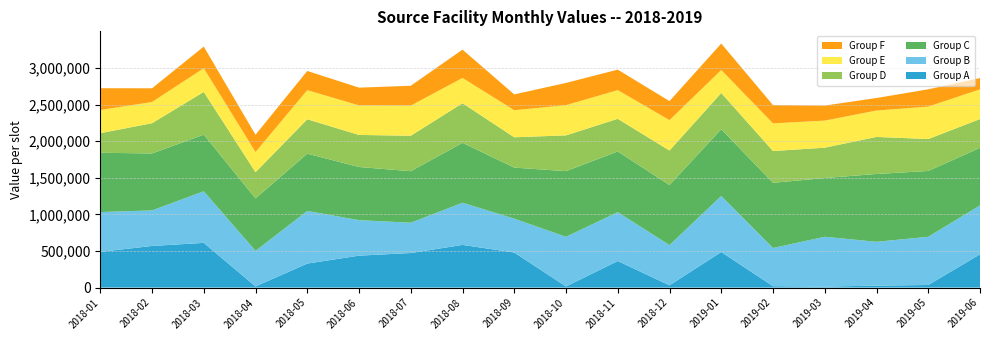

Reading left to right, what are all the values shown in this chart?

Group A: 488043.2	568497.5	610557.5	15567.9	327908.0	436116.8	472026.6	582736.6	478929.2	15280.4	362822.3	30832.2	485714.0	18997.5	13825.1	26313.7	35202.3	454216.9
Group B: 543286.2	485332.5	704962.7	485753.6	718346.7	484770.5	413567.2	575858.8	462338.3	678507.1	666892.7	549724.6	765744.4	521474.9	680197.7	598834.7	658547.1	668431.0
Group C: 809997.3	777859.2	773198.7	716570.7	782768.2	726136.3	703972.9	818233.7	697412.2	896420.1	829071.7	820159.5	911722.7	890490.3	802273.0	926467.2	898798.3	786056.8
Group D: 267336.7	413271.9	583536.5	357884.7	469609.7	437845.7	484353.9	541263.4	414028.3	488883.5	446402.8	471304.3	495068.2	433637.5	414719.6	505951.2	436161.8	393164.8
Group E: 316559.5	289667.7	323607.9	275664.1	397710.2	403267.5	411537.1	345105.8	369803.4	412369.2	391609.3	415229.5	313490.0	378053.7	369538.9	360303.0	442893.8	405596.9
Group F: 297856.9	187230.5	295837.7	235790.0	262306.9	242809.0	271117.7	386905.0	215883.5	303853.4	280115.3	259648.8	361452.5	249766.3	205649.1	171329.4	236413.1	153768.6